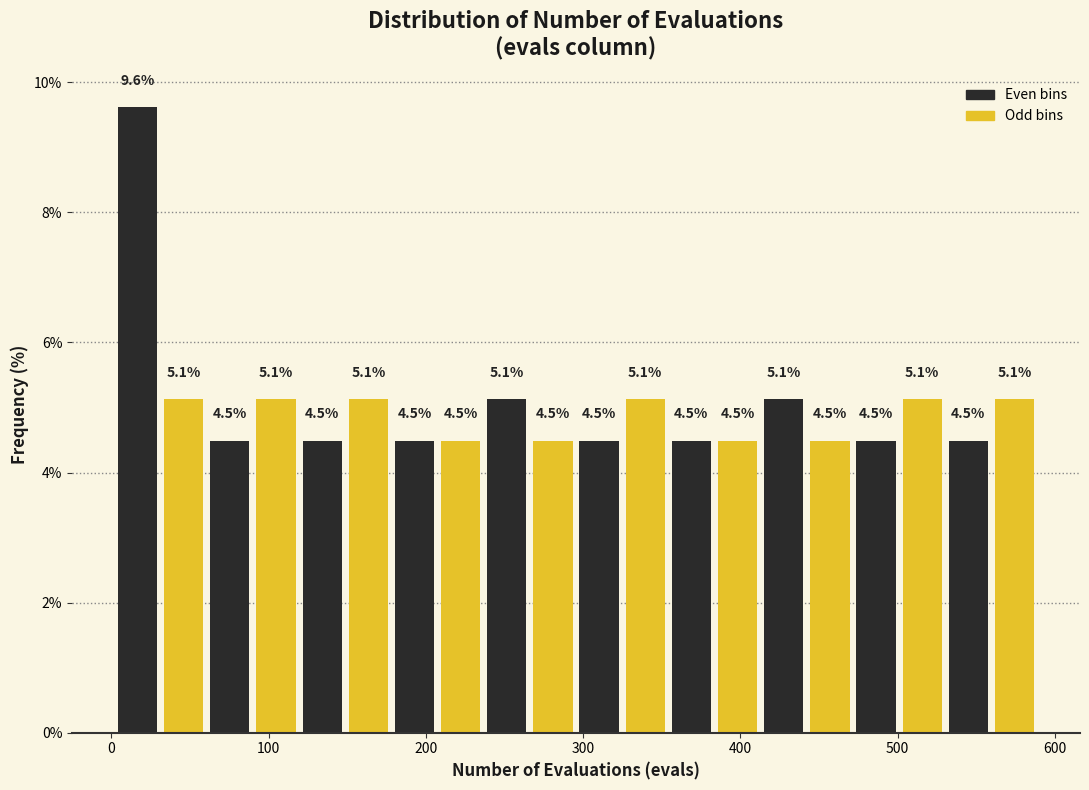

Read against the x-axis, roughly where is the centre of the tallest bar?

20